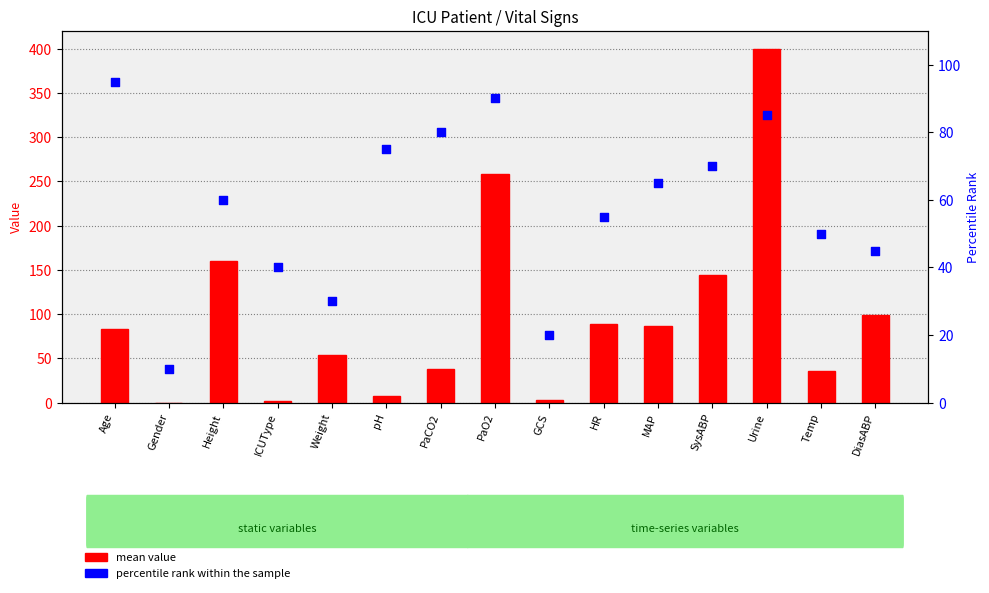

Which series has the largest total across all categories?

mean value